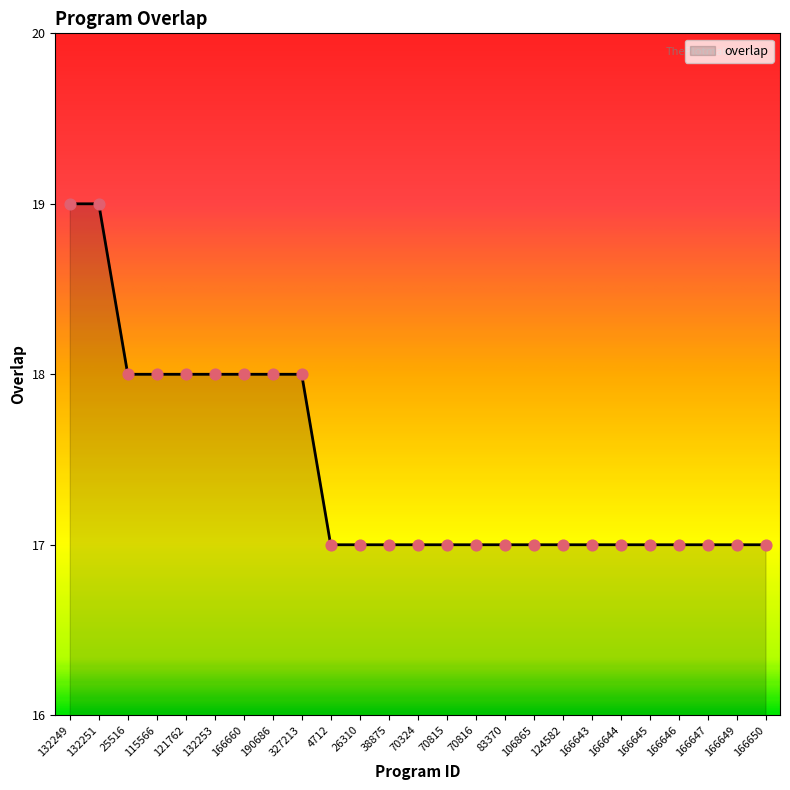

What is the ratio of the value at 166643 to the value at 38875?

1.0